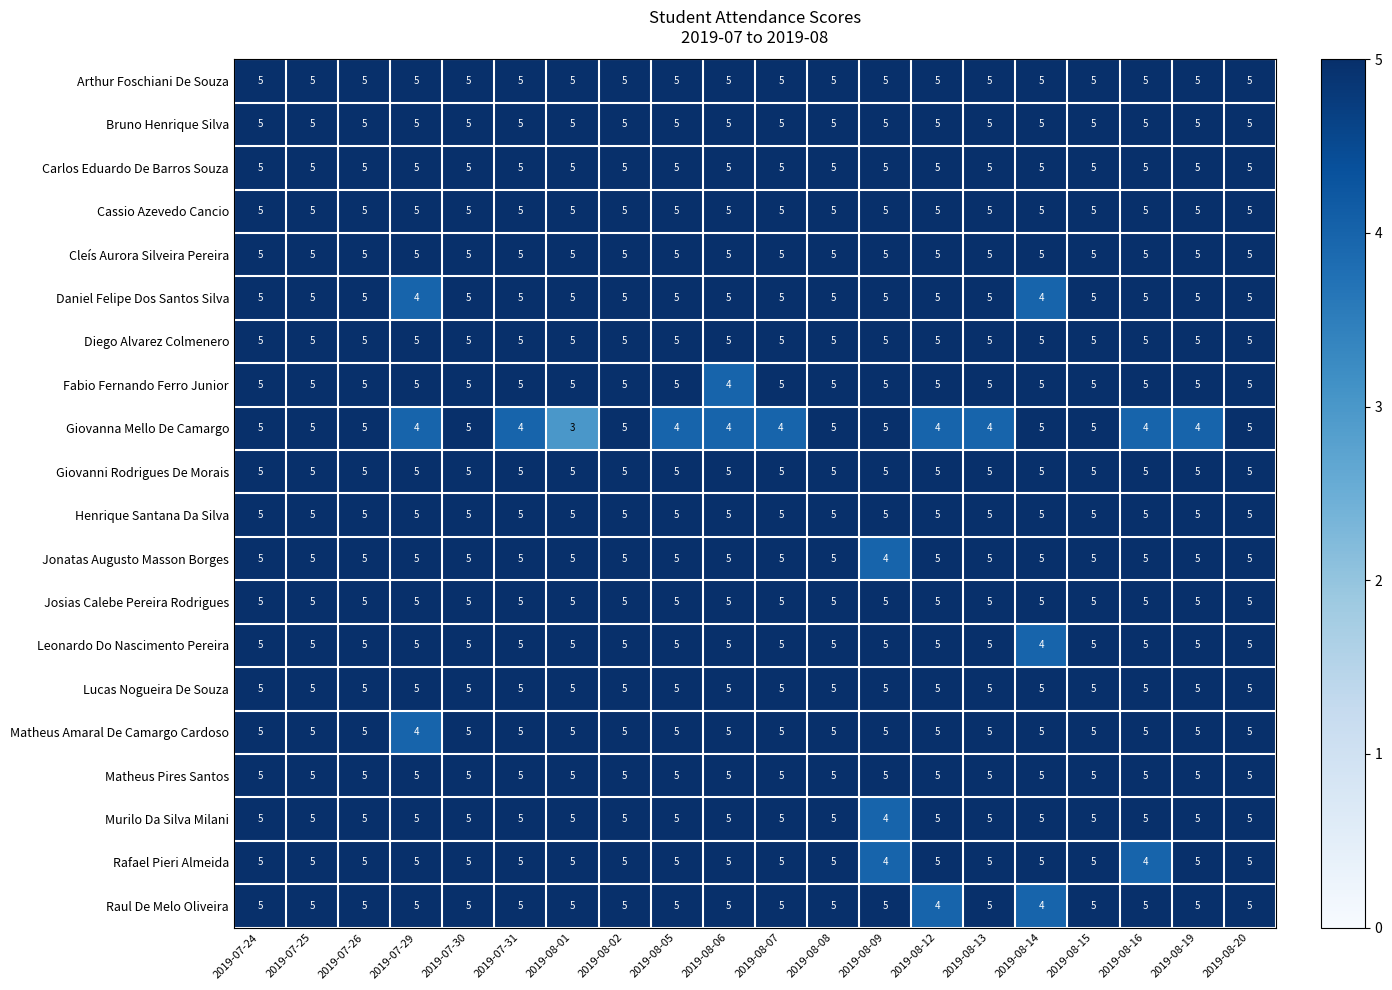

What is the total value across all series at 2019-08-15?

100